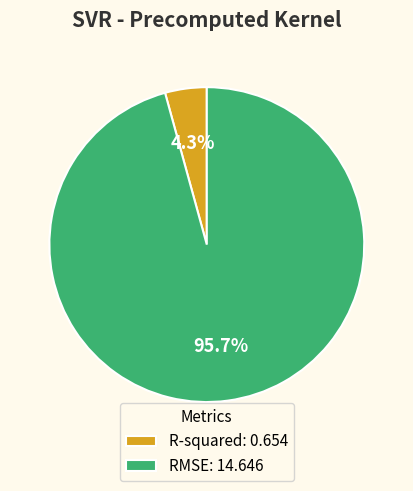

What percentage is the RMSE slice, to the nearest percent?

96%